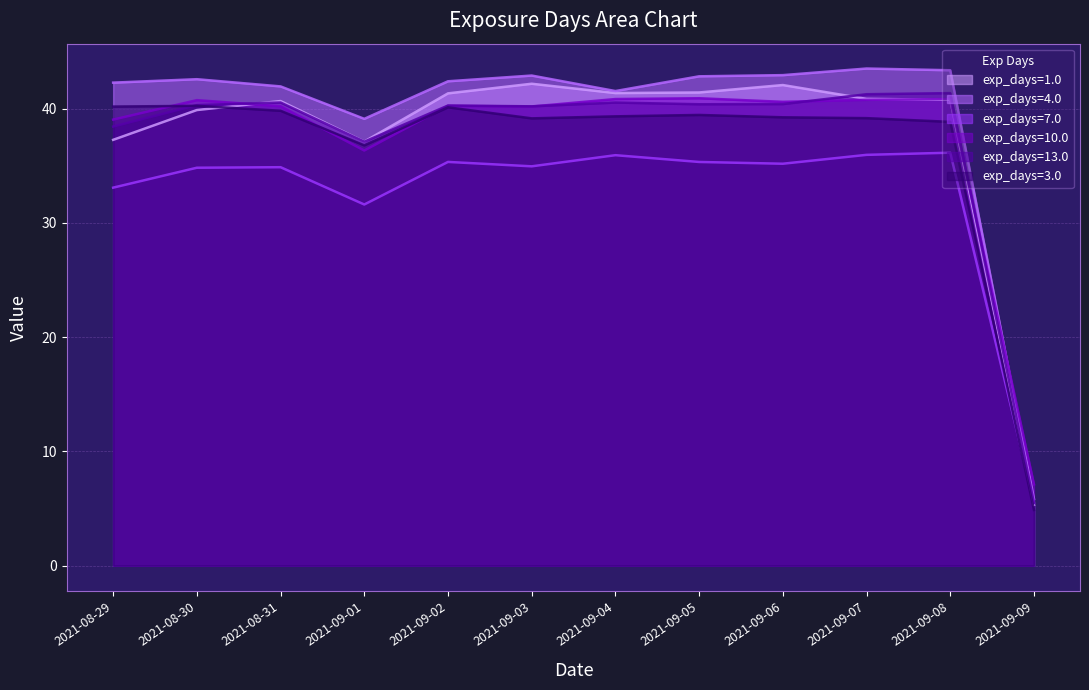

How many data points in exp_days=7.0 are above 35?

6